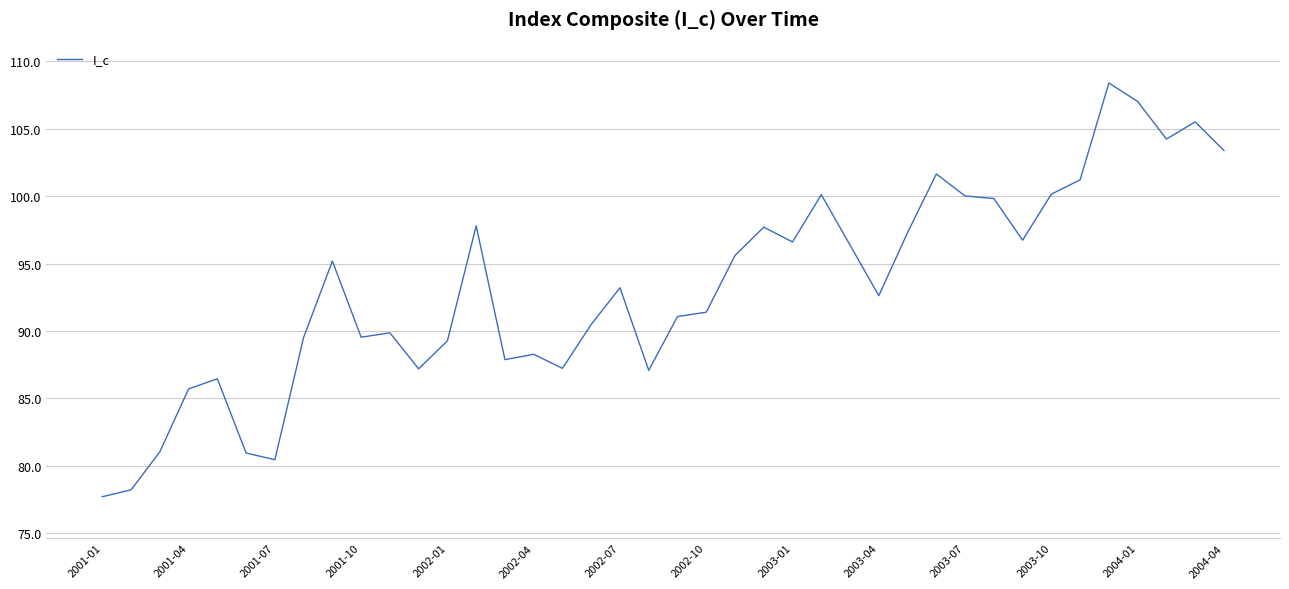

What is the difference between the maximum and minimum values?

30.7